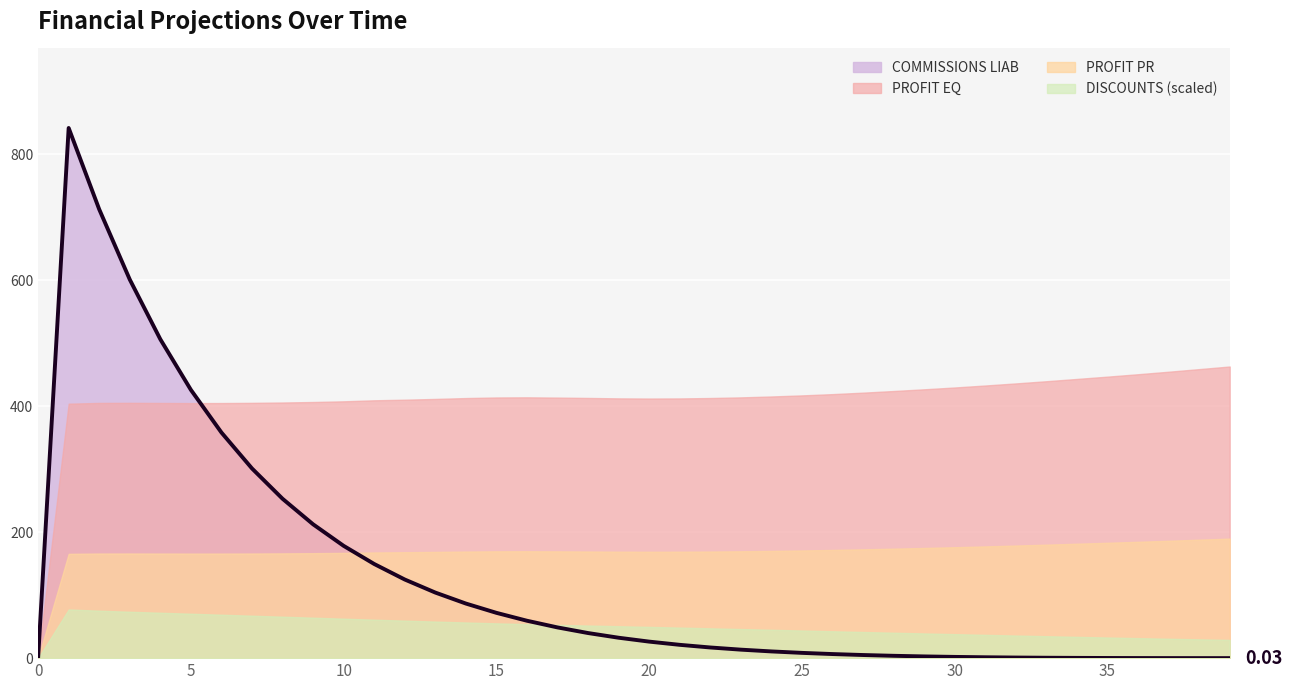

Is it true that PROFIT EQ equals 720.1 at 4?

False